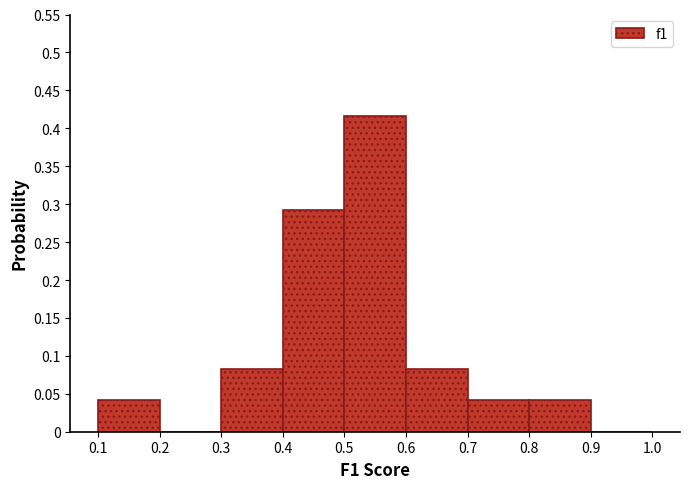

Reading left to right, transcribe this chart: for each bar, give the range it covers on the x-axis and its height. The values are not printed on the chart, so give them approximately, as read against the axis.

0.1 to 0.2: 0.040
0.2 to 0.3: 0
0.3 to 0.4: 0.085
0.4 to 0.5: 0.290
0.5 to 0.6: 0.415
0.6 to 0.7: 0.085
0.7 to 0.8: 0.040
0.8 to 0.9: 0.040
0.9 to 1.0: 0